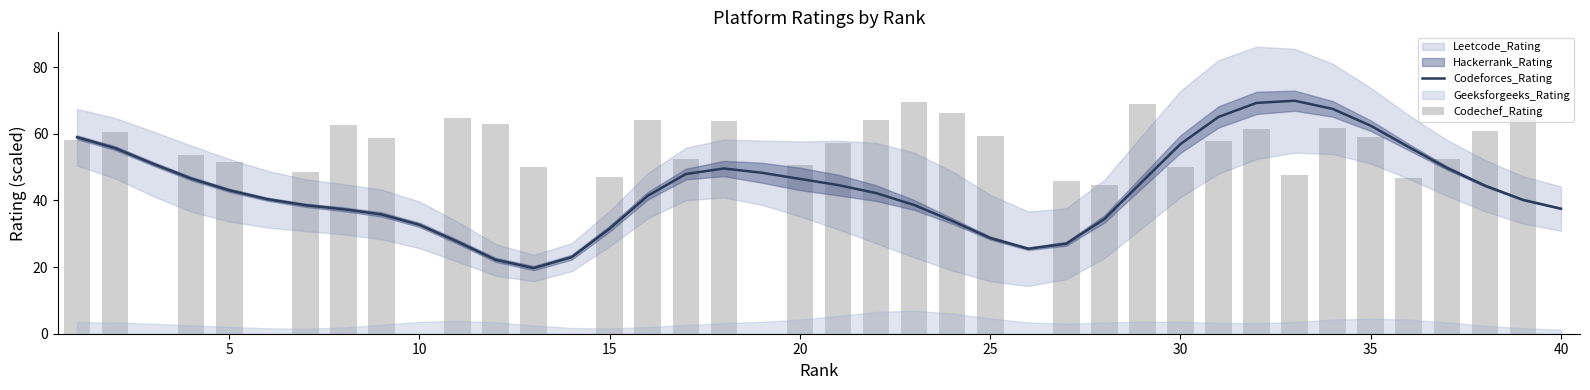

True or false: Codeforces_Rating has a value of 43.9 at 10.

False